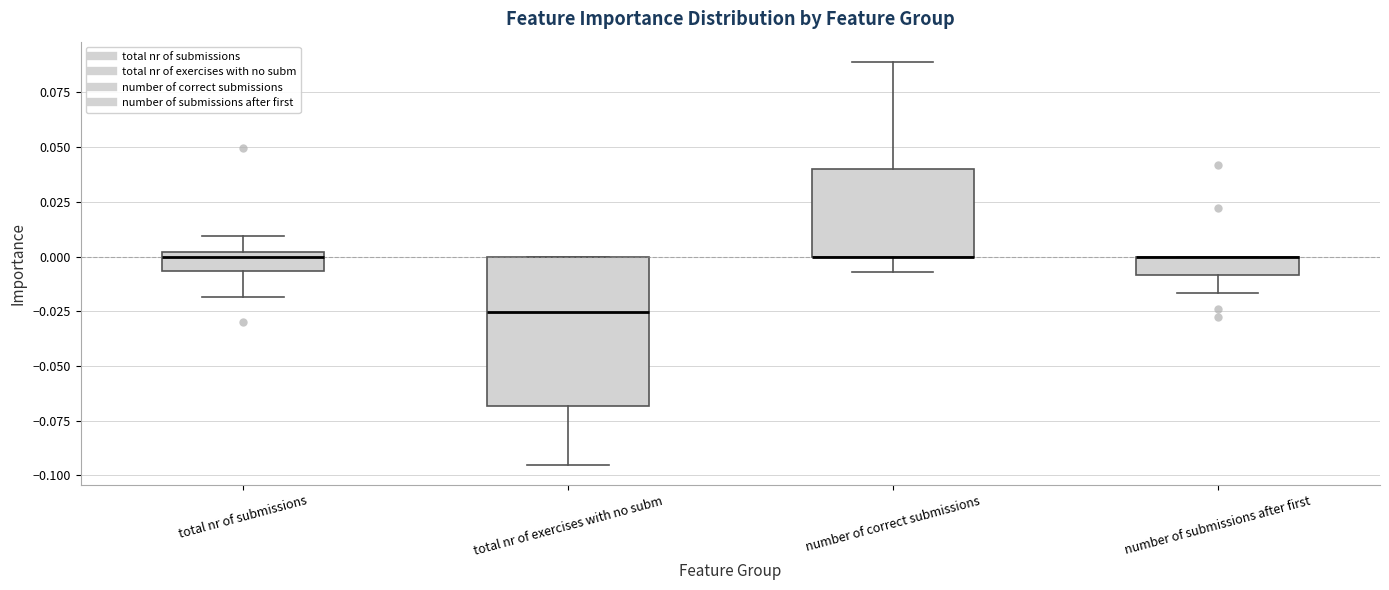

Reading left to right, read every box against the y-axis: the position of its median line, the range the box covers, and the ends of its whiskers. The values are not printed on the chart, so give them approximately, as read against the axis.

total nr of submissions: median 0.000 (just below the box's upper edge), box -0.005 to 0.000, whiskers -0.020 to 0.010
total nr of exercises with no subm: median -0.025, box -0.070 to 0.000, whiskers -0.095 to 0.000
number of correct submissions: median 0.000 (drawn on the box's lower edge), box 0.000 to 0.040, whiskers -0.005 to 0.090
number of submissions after first: median 0.000 (drawn on the box's upper edge), box -0.010 to 0.000, whiskers -0.015 to 0.000